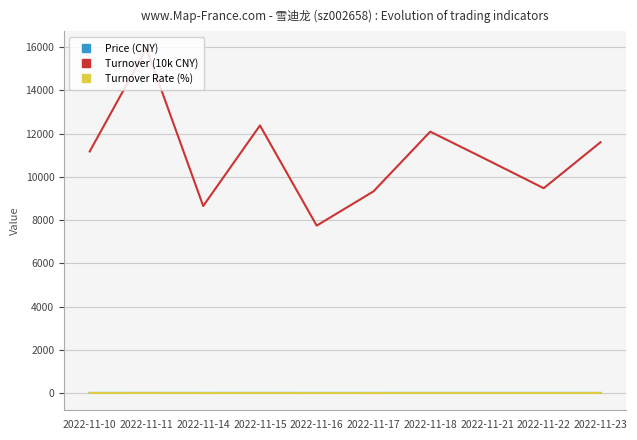

Which series has the widest spread of values?

Turnover (10k CNY)